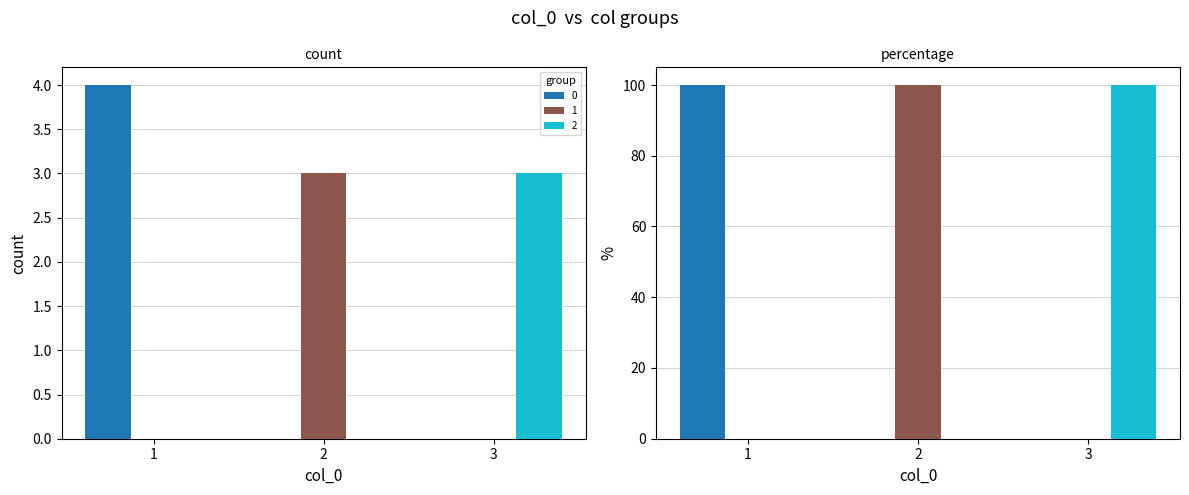

Which label corresponds to the largest value in the chart?

1